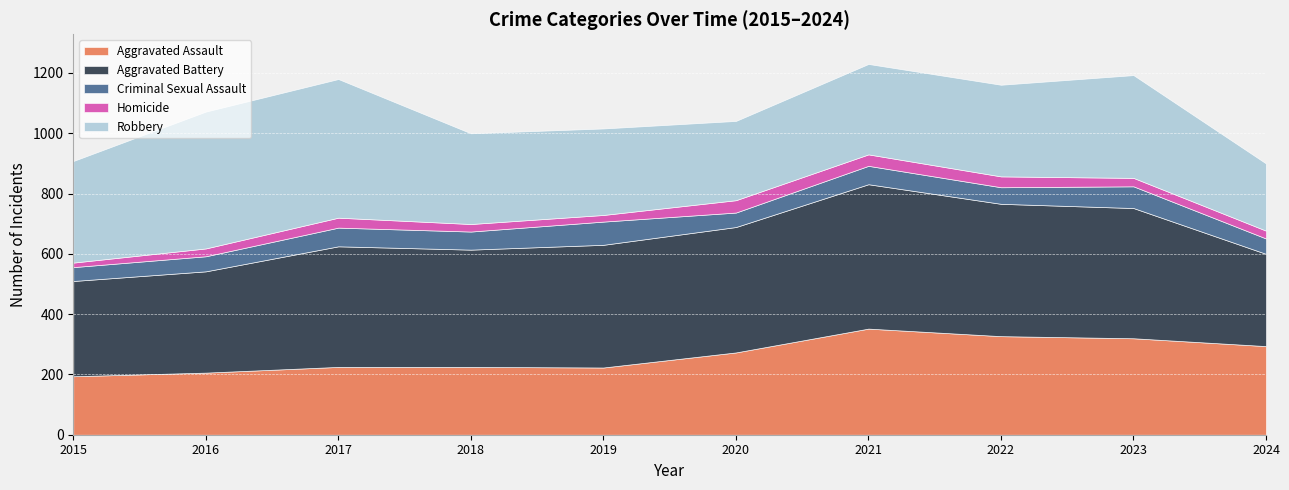

What is the total value across all series at 2021?

1230